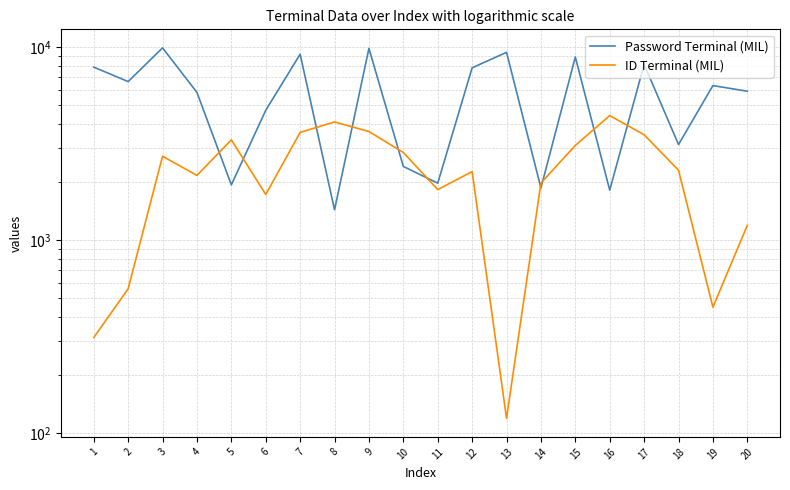

At which label does ID Terminal (MIL) reach its peak?

16